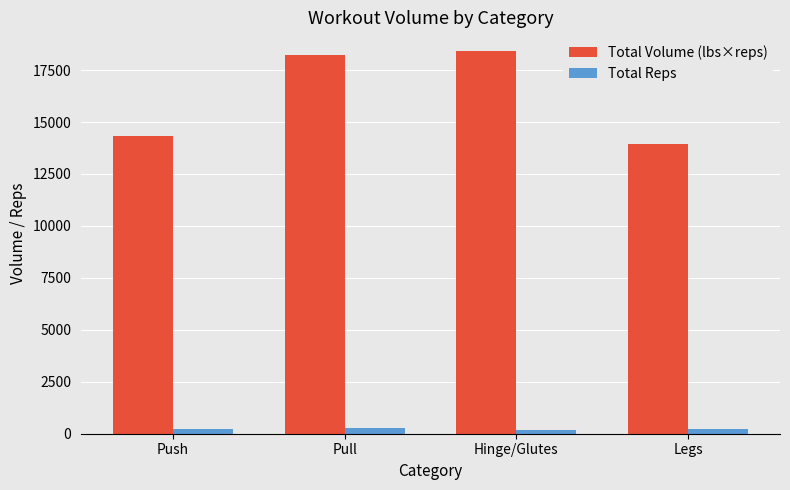

What is the average value of the Total Reps series?

223